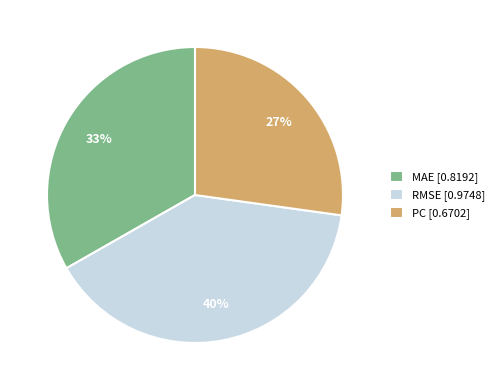

How many segments does this pie chart have?

3